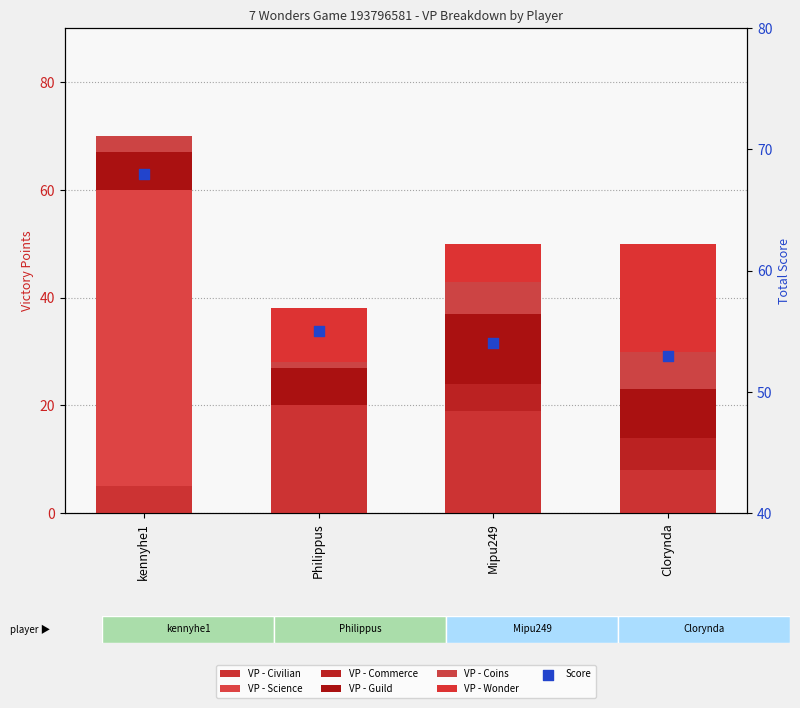

Which series contains the highest Y value?

VP - Science